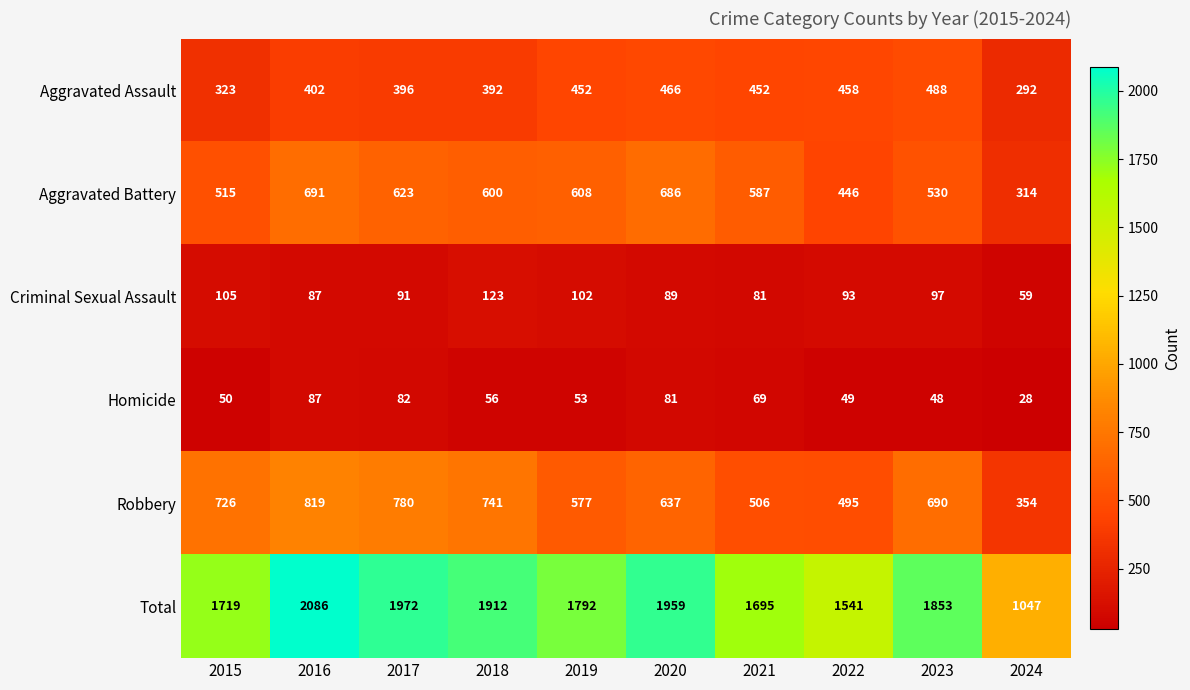

The Robbery series shows 1021 at 2020. True or false?

False